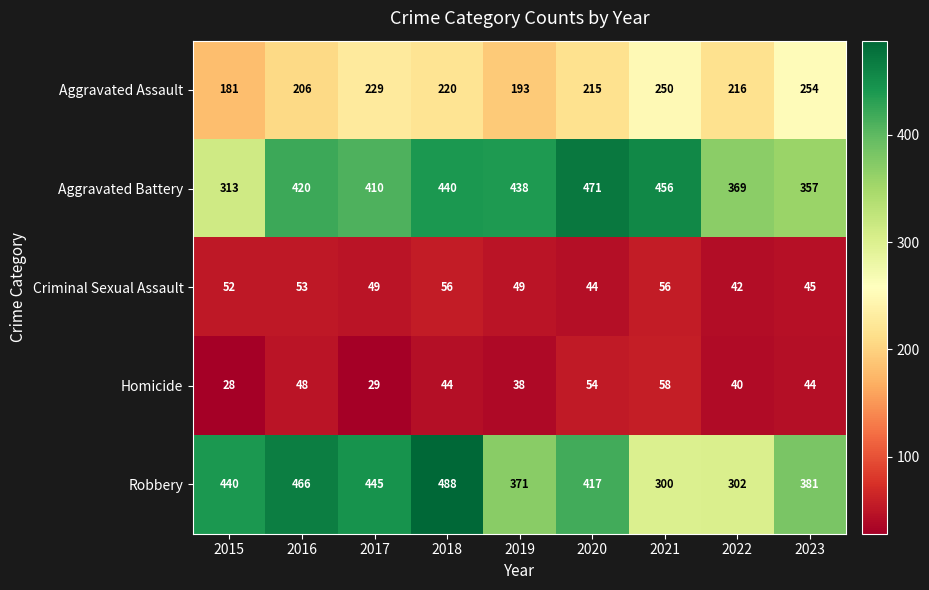

What is the approximate value of Homicide at 2017, to the nearest 10?

30